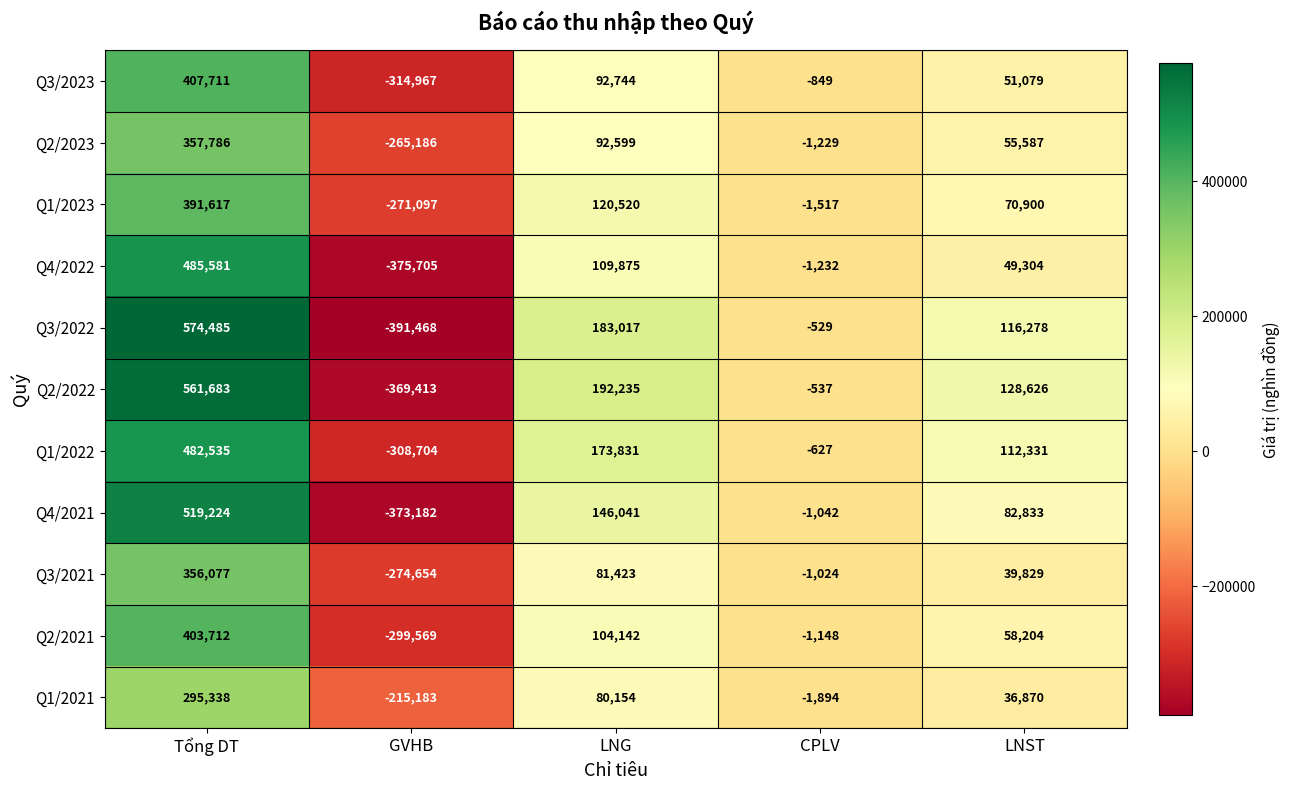

What is the minimum value shown in the chart?

-391468